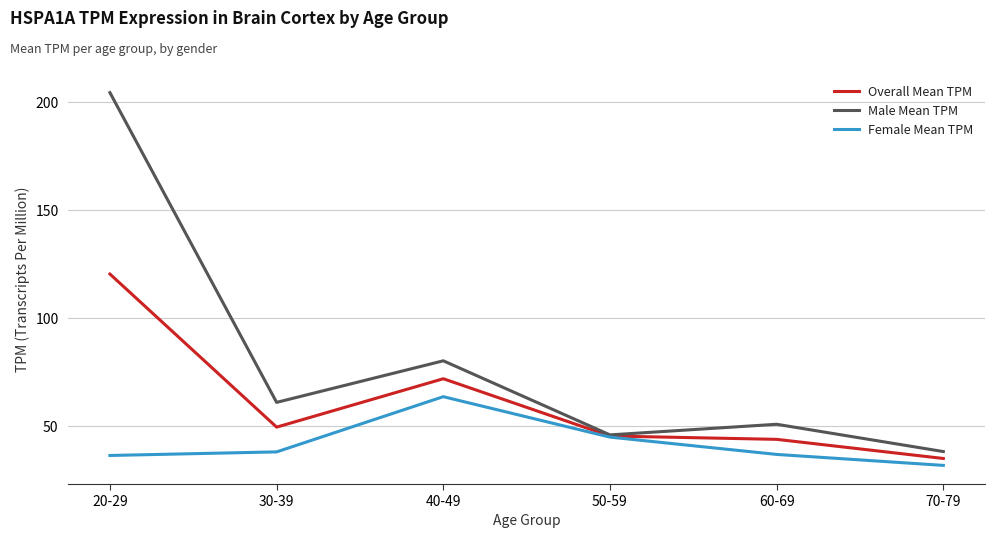

List the series in order of their peak value, lowest first.

Female Mean TPM, Overall Mean TPM, Male Mean TPM